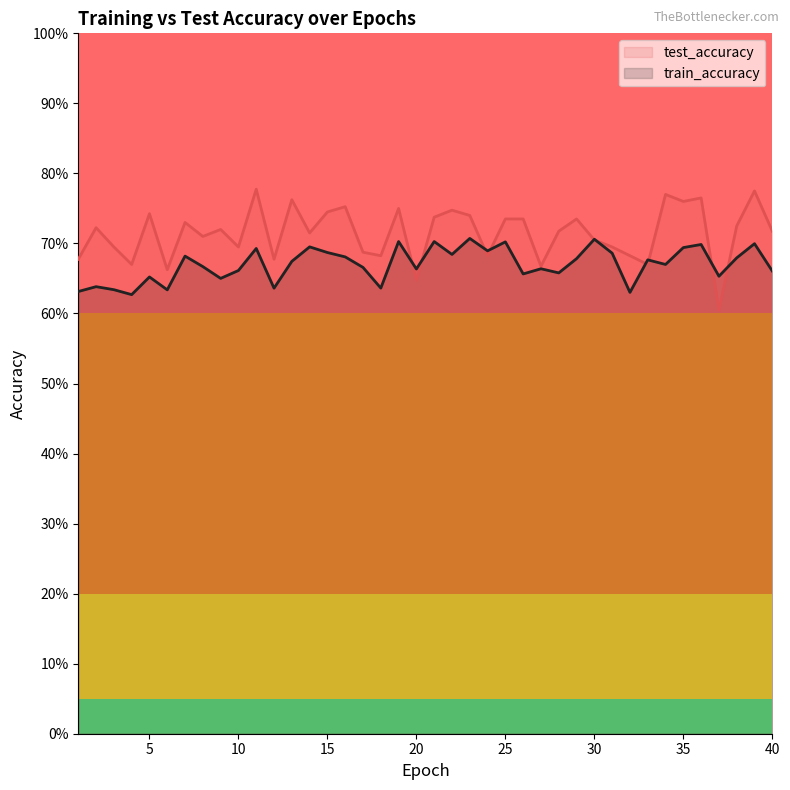

Which series has the widest spread of values?

test_accuracy